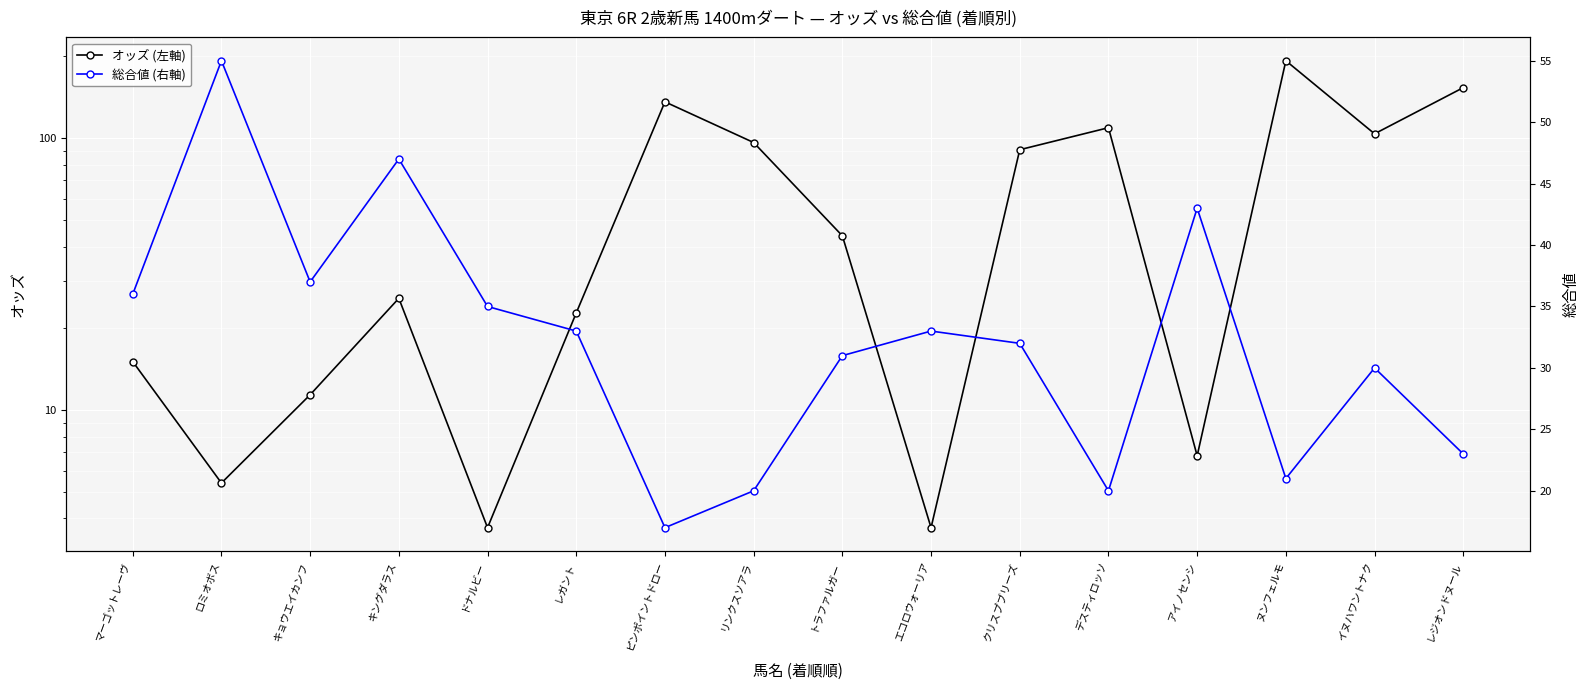

What are all the series names shown in the legend?

オッズ (左軸), 総合値 (右軸)